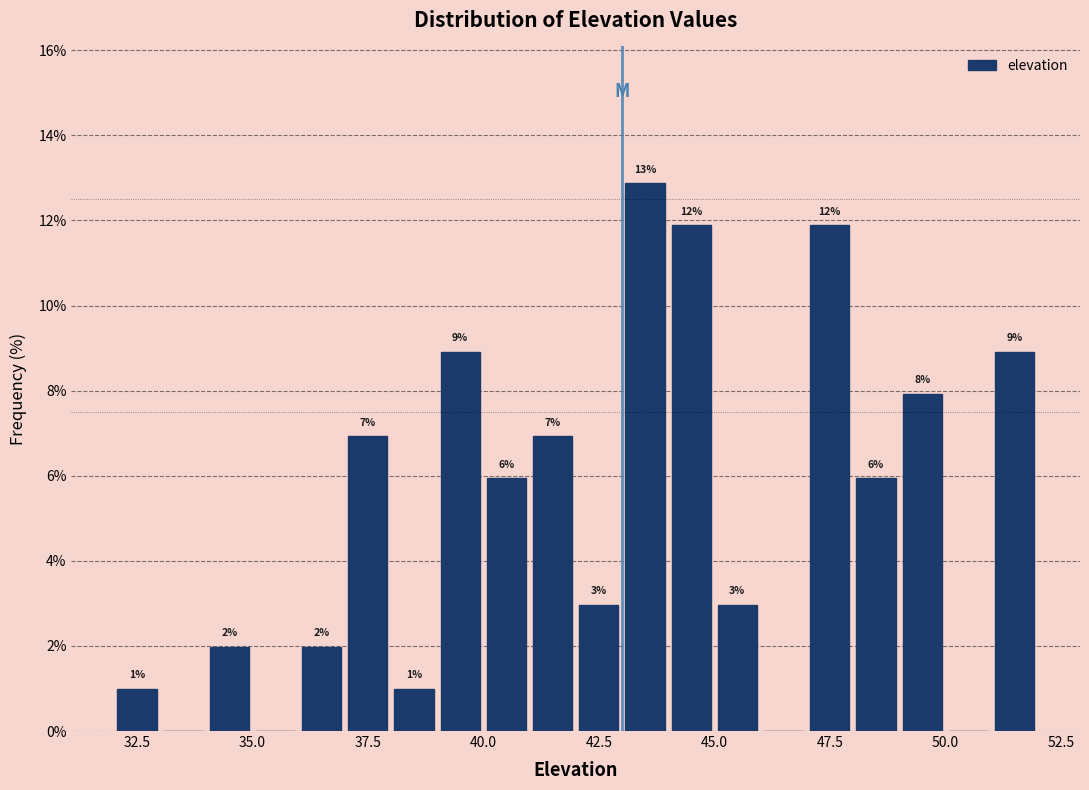

Around what value on the x-axis is the tallest bar? Give the approximate position of its centre, as read against the axis.

43.5